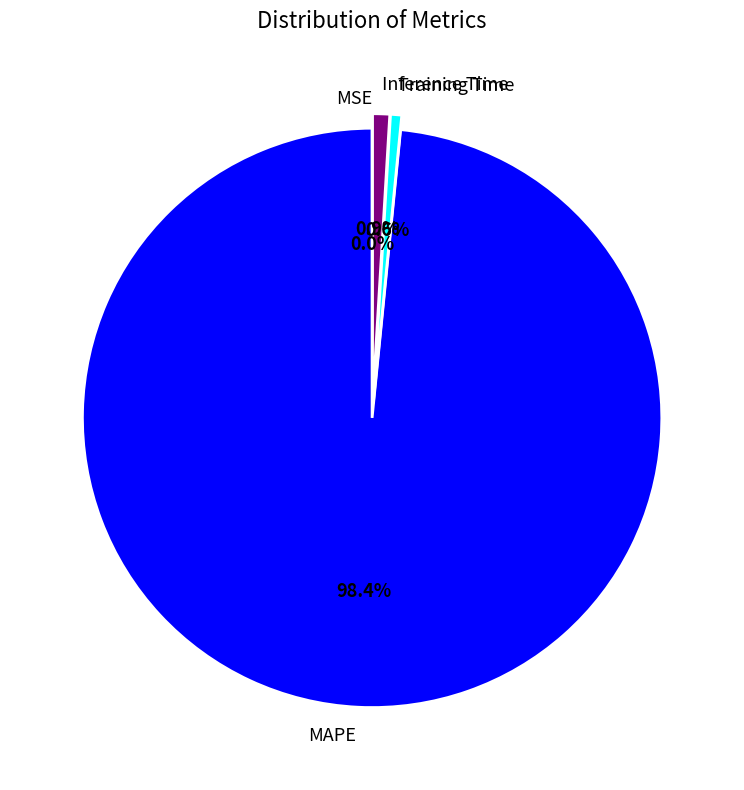

Does any single category account for the majority?

Yes